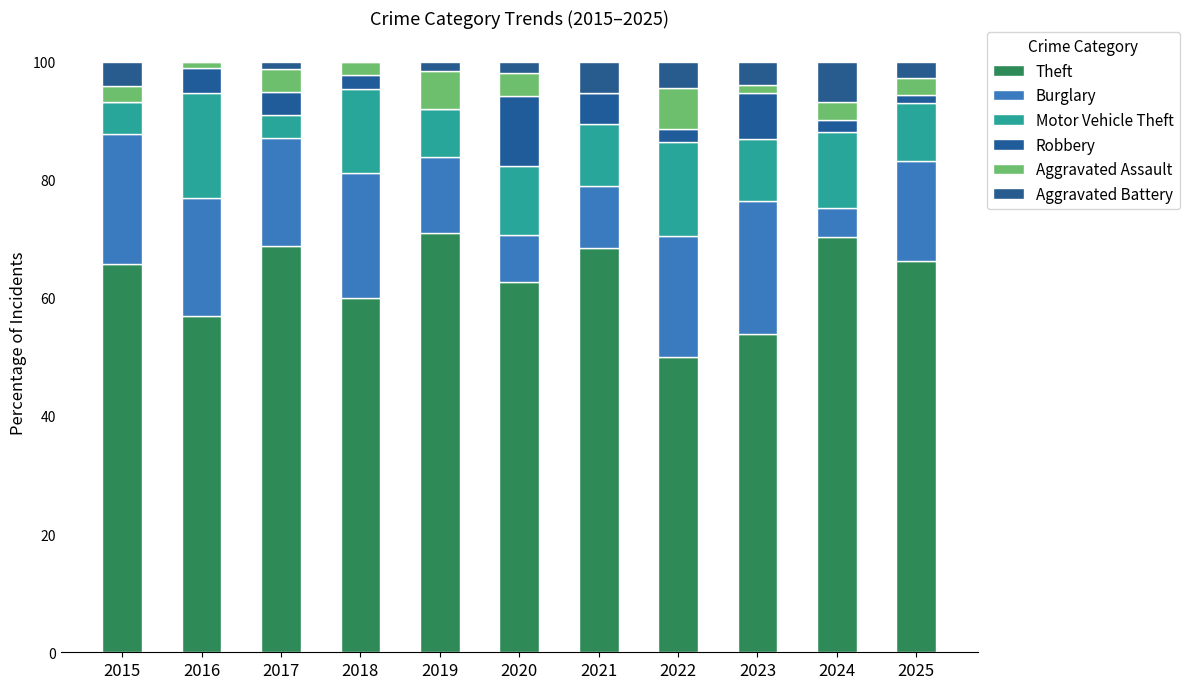

The value of Burglary at 2015 is 4.4. True or false?

False